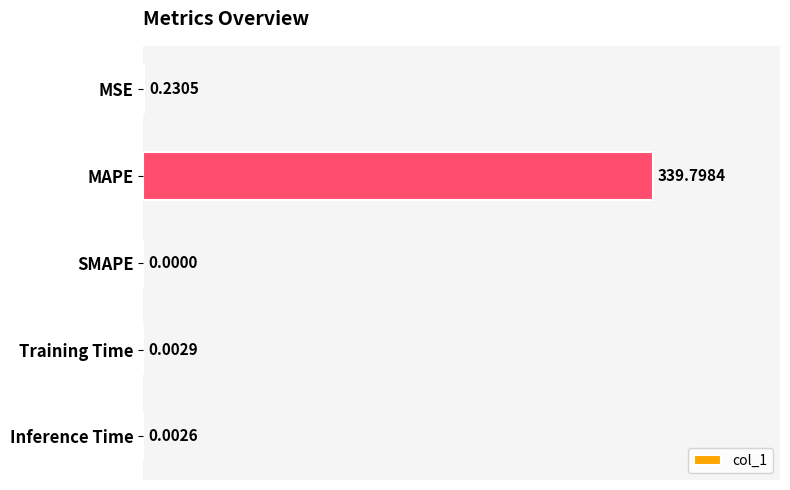

What is the average value?

68.0